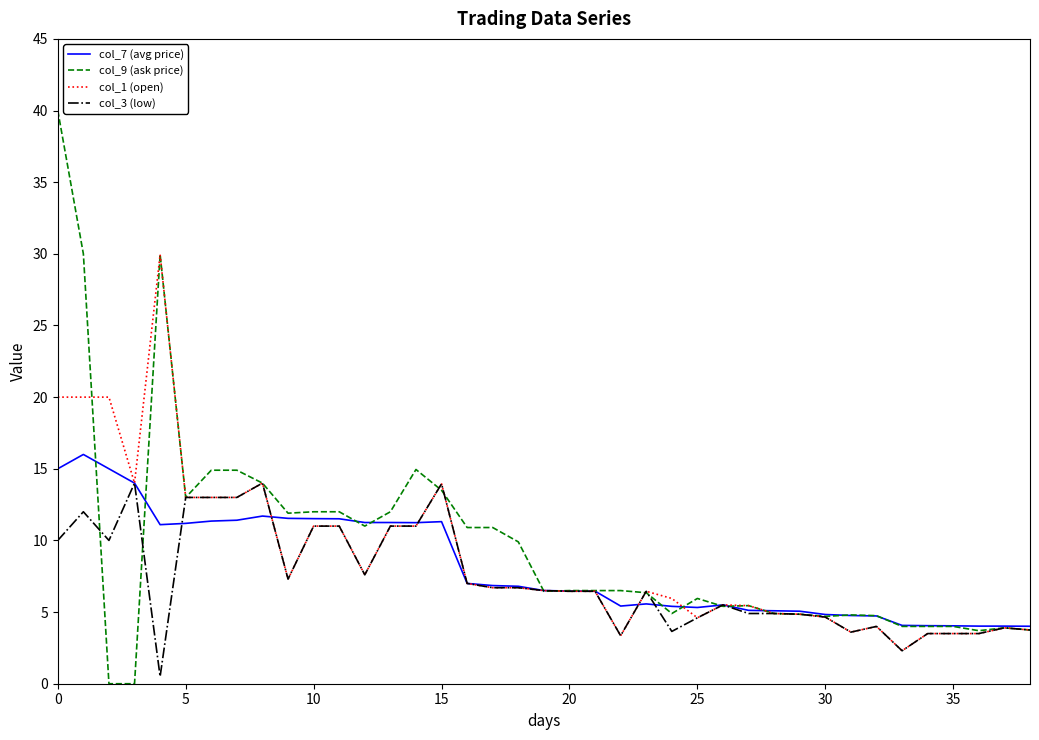

What is the lowest value of the col_7 (avg price) series?

4.0